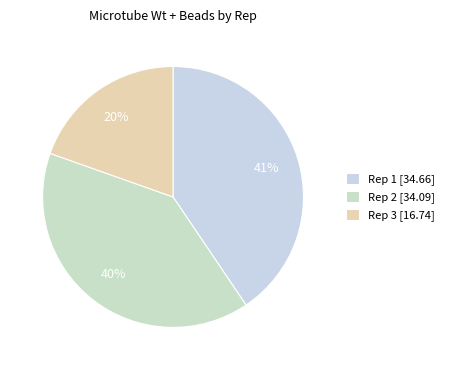

Rank the categories by value from highest to lowest.

Rep 1 [34.66], Rep 2 [34.09], Rep 3 [16.74]